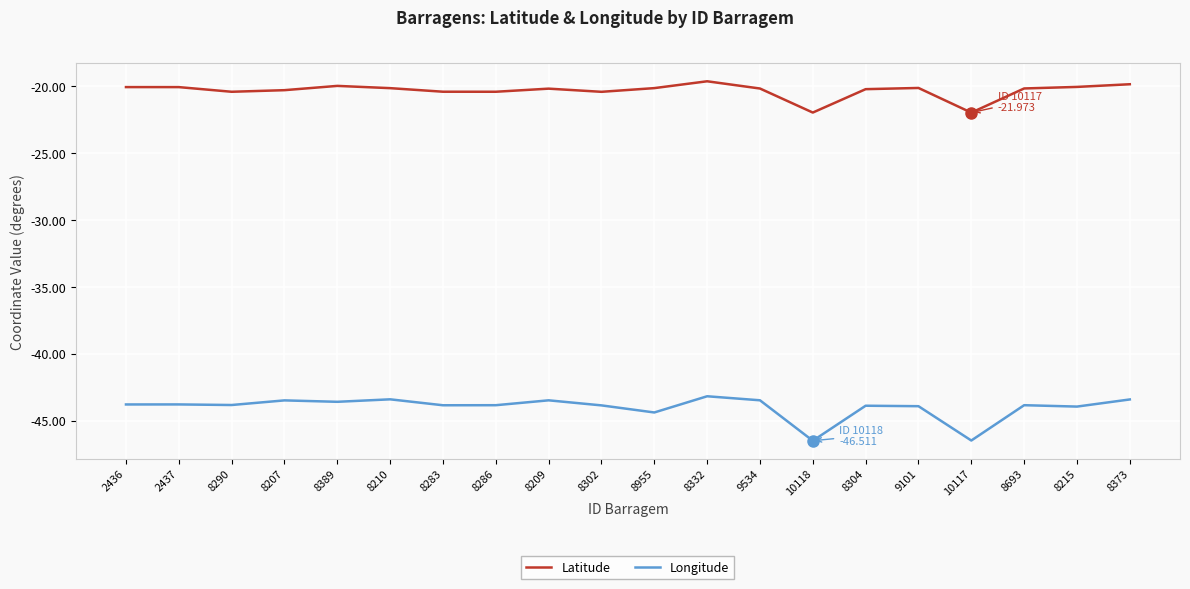

List the series in order of their peak value, highest first.

Latitude, Longitude